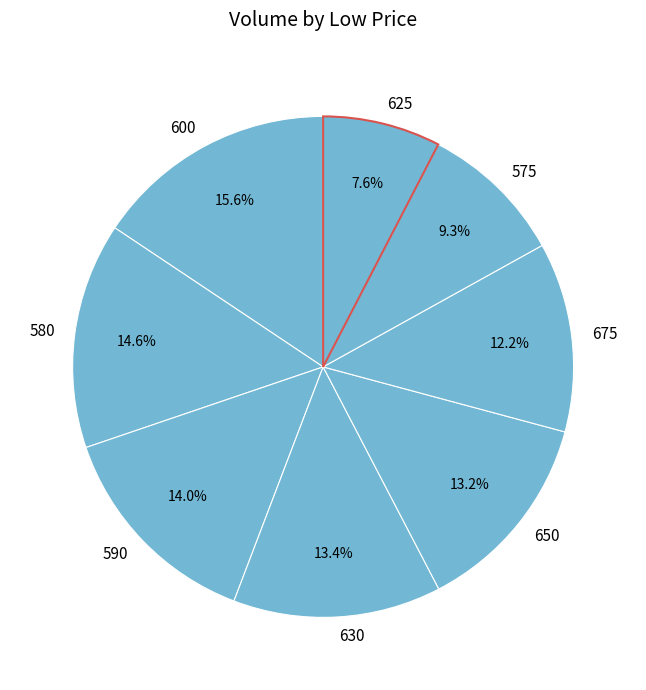

Between 600 and 650, which is larger?

600